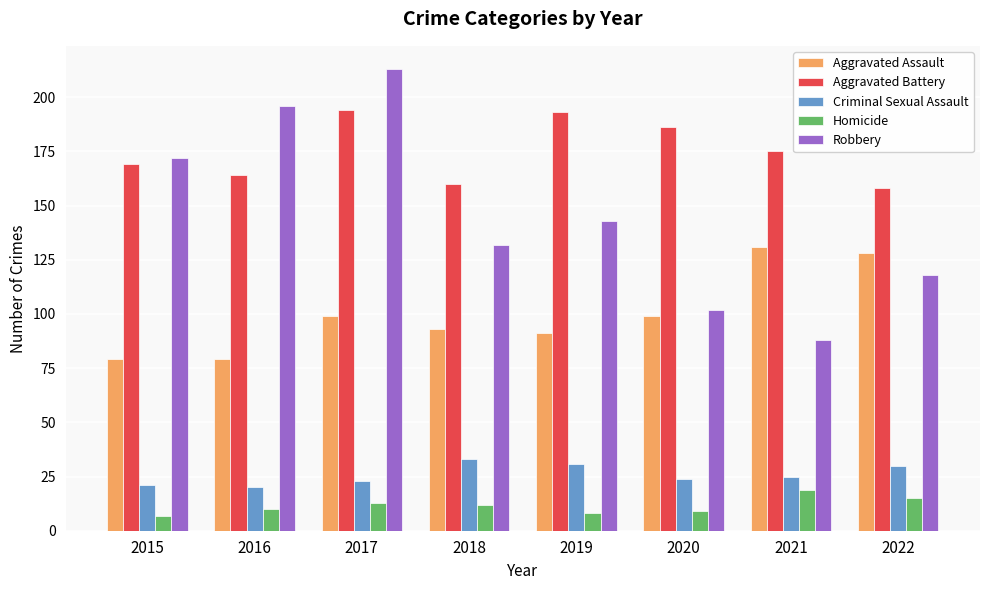

How many groups of bars are there?

8